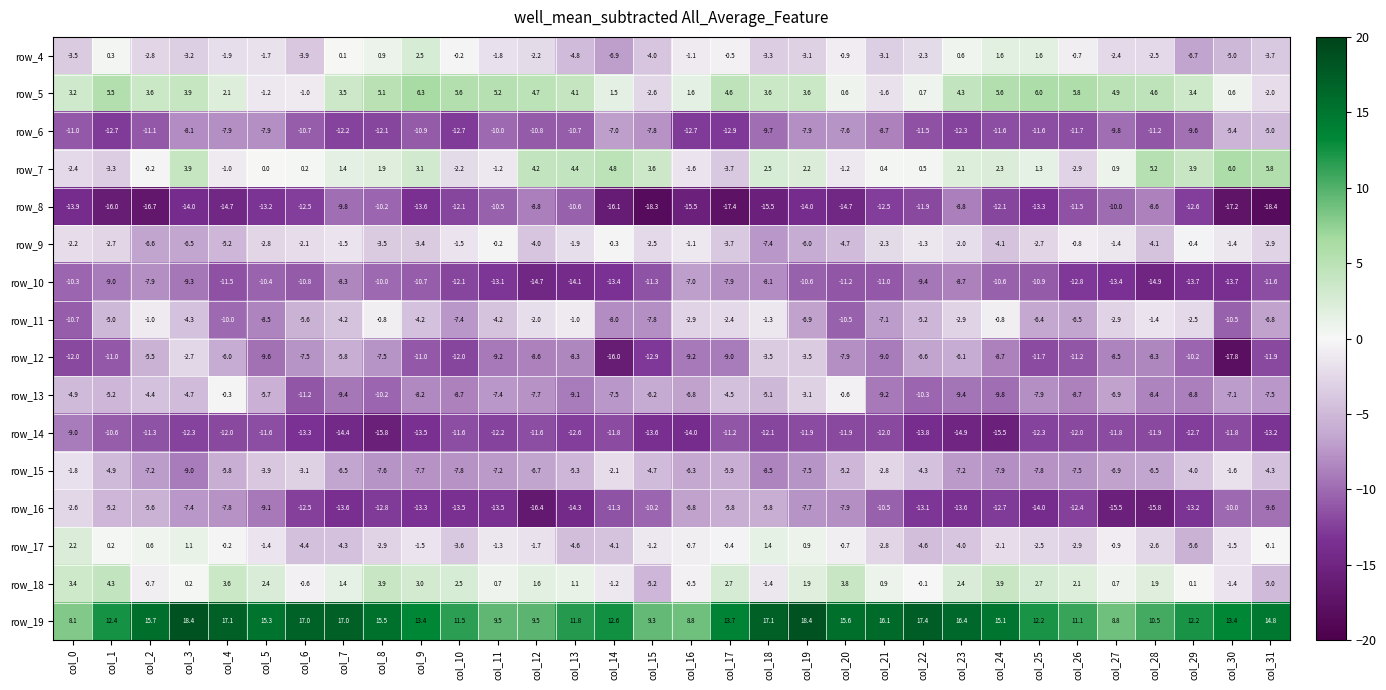

Which series has the widest spread of values?

row_12